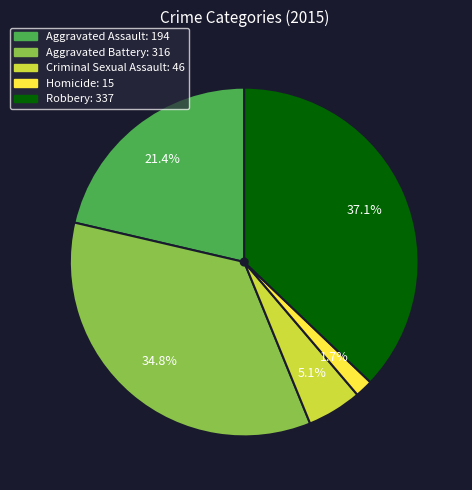

Is there any slice that represents more than half of the pie?

No